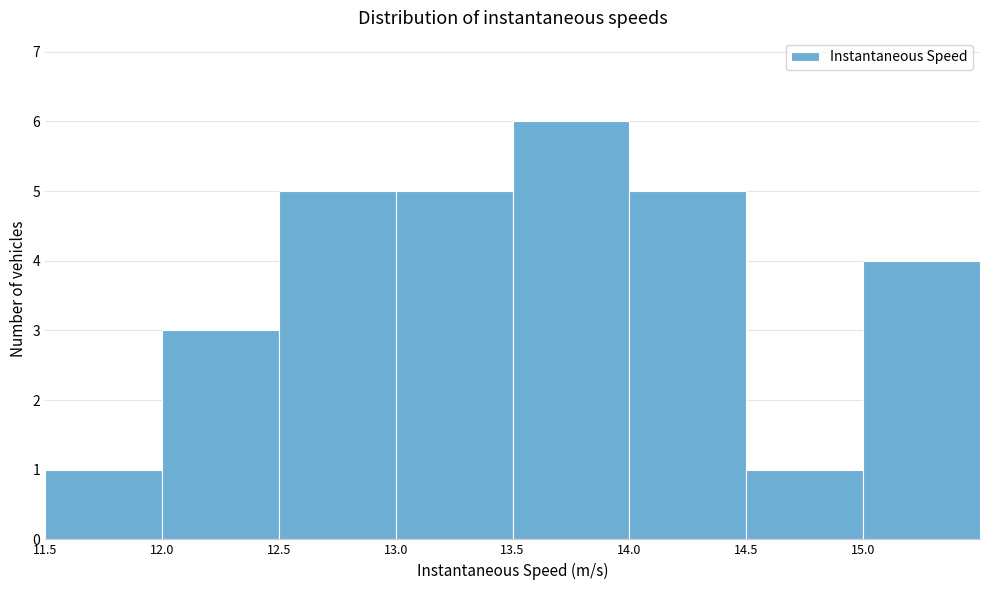

Reading left to right, what are all the values shown in this chart?

11.5=1	12.0=3	12.5=5	13.0=5	13.5=6	14.0=5	14.5=1	15.0=4